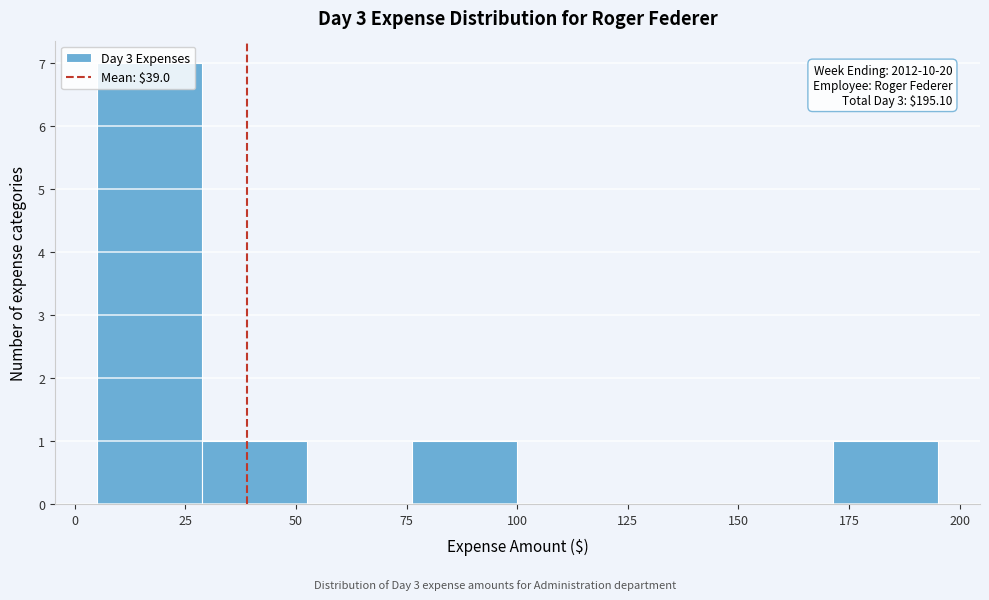

Over which range of the x-axis is the bar tallest?

5 to 30